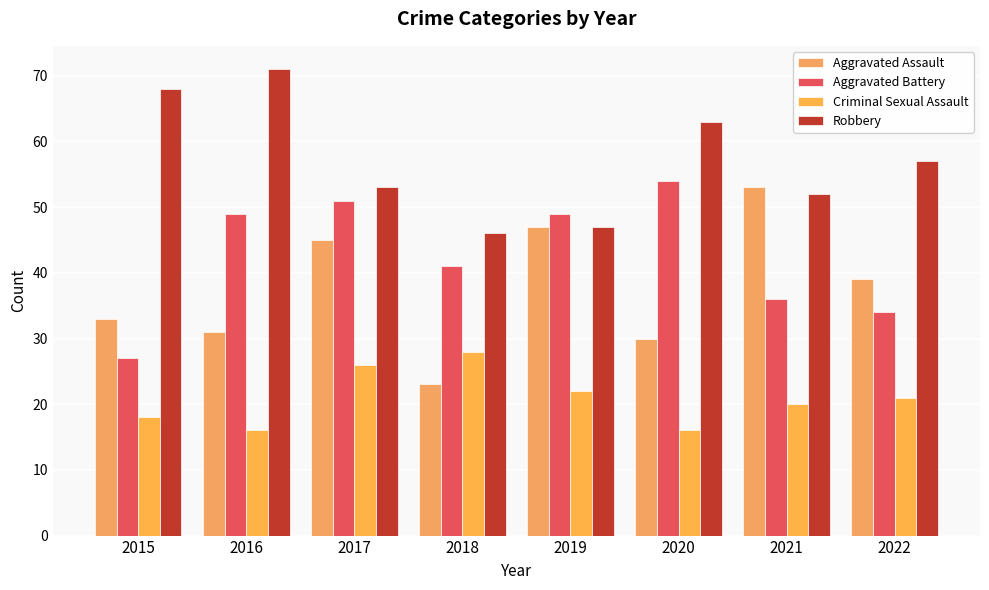

What is the difference between the Aggravated Battery values at 2022 and 2018?

7